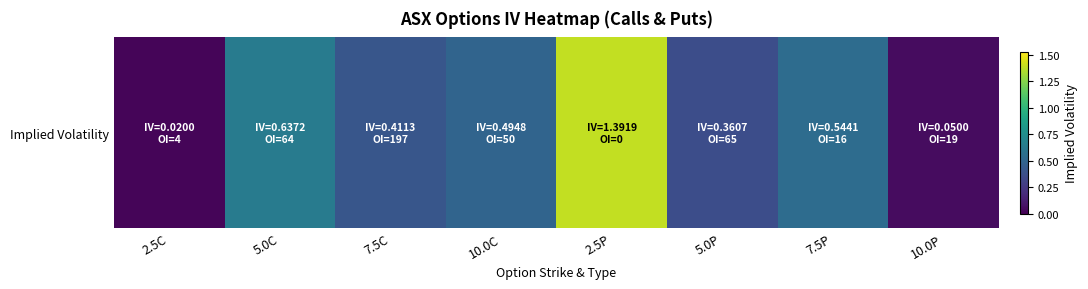

Which category has the highest value across all series?

2.5P